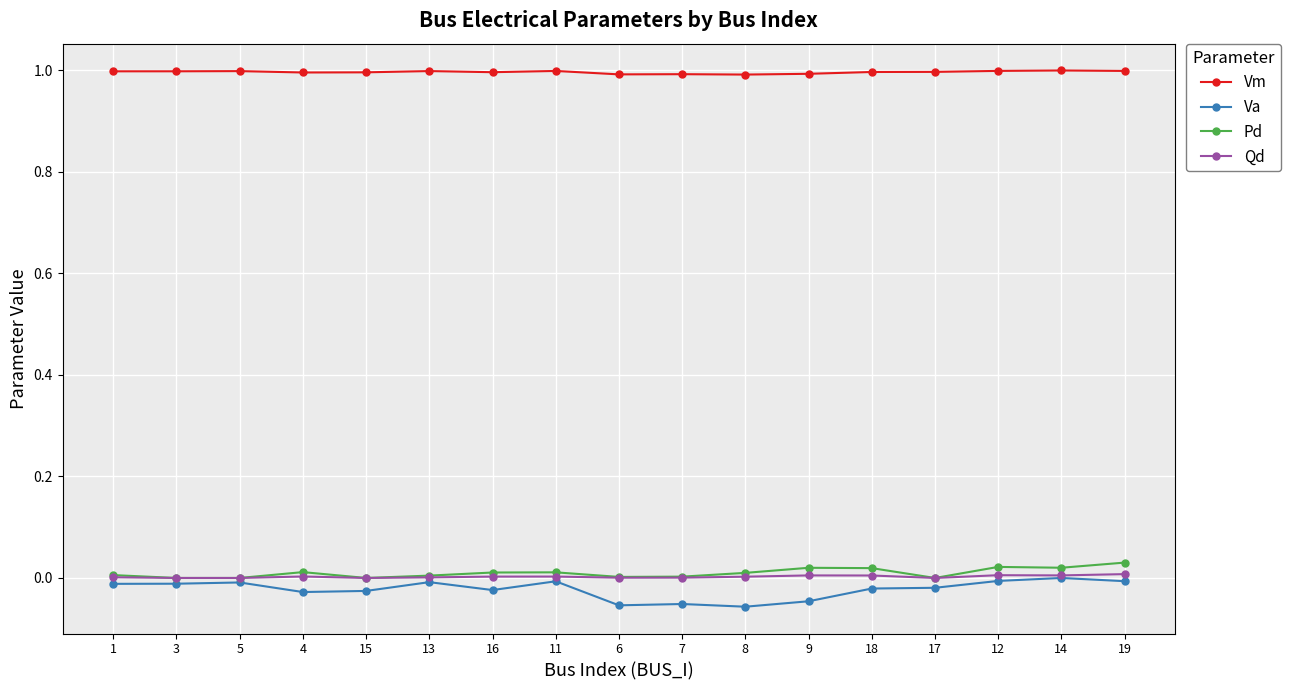

True or false: Va has more than 1 points higher than both neighbors.

True